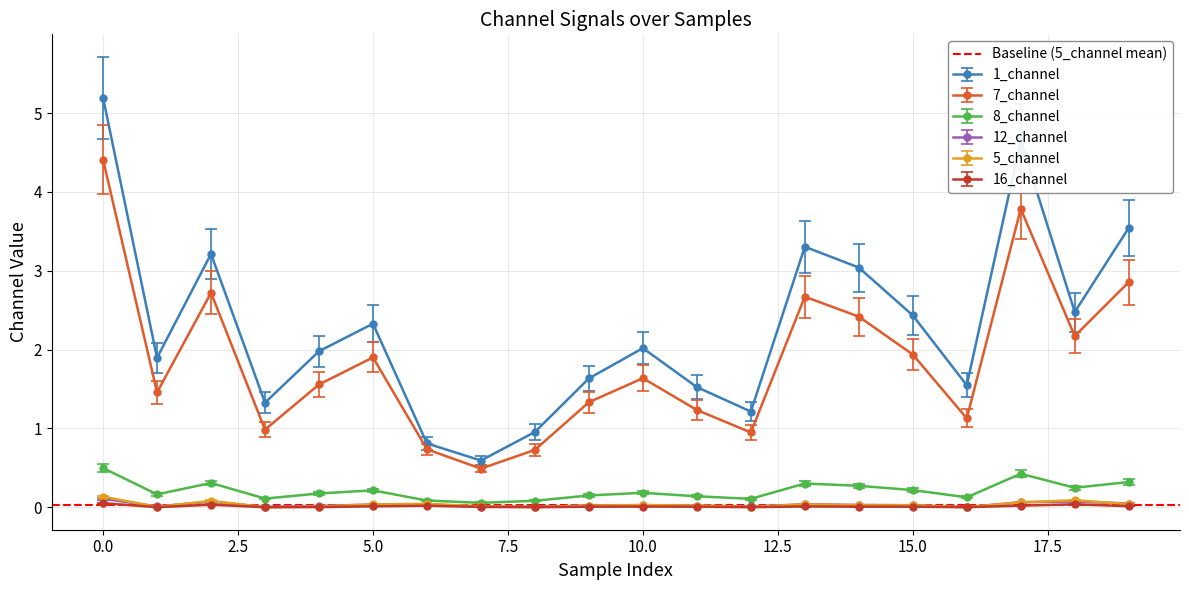

At which category does 16_channel reach its first local valley?

1